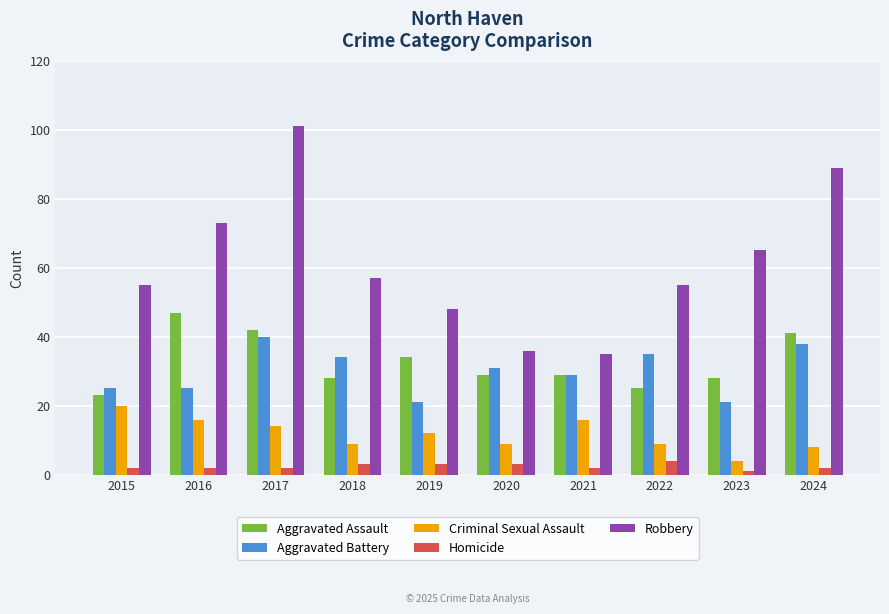

What is the value of the Robbery bar at the 5th from the left?

48